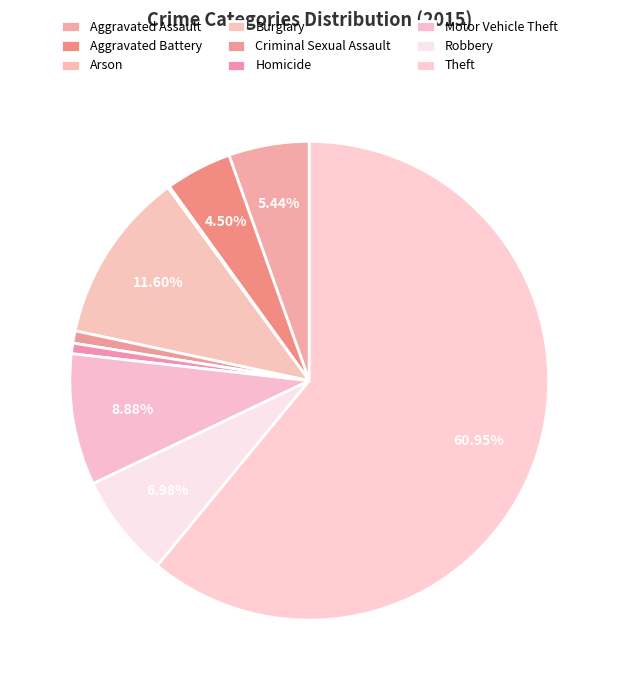

How many slices are in this pie chart?

9